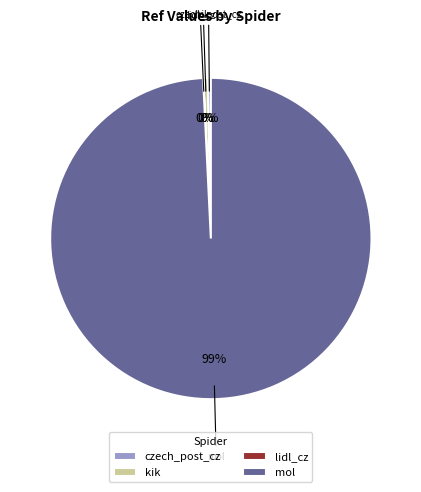

Which slice is the largest?

mol